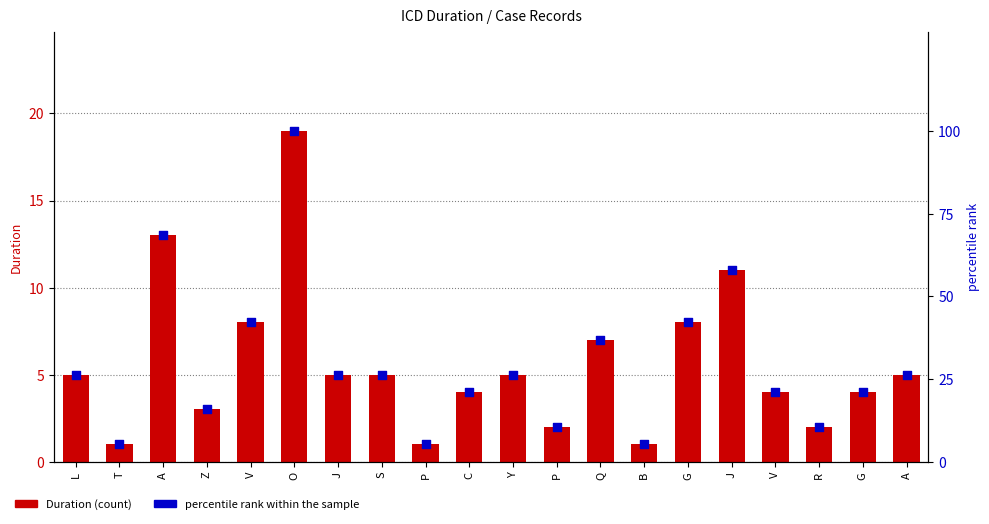

Is the value of Duration at P greater than the value of percentile rank within the sample at V?

No